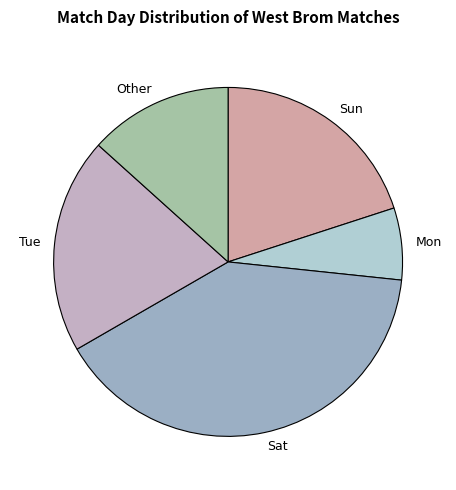

Which slice is the smallest?

Mon